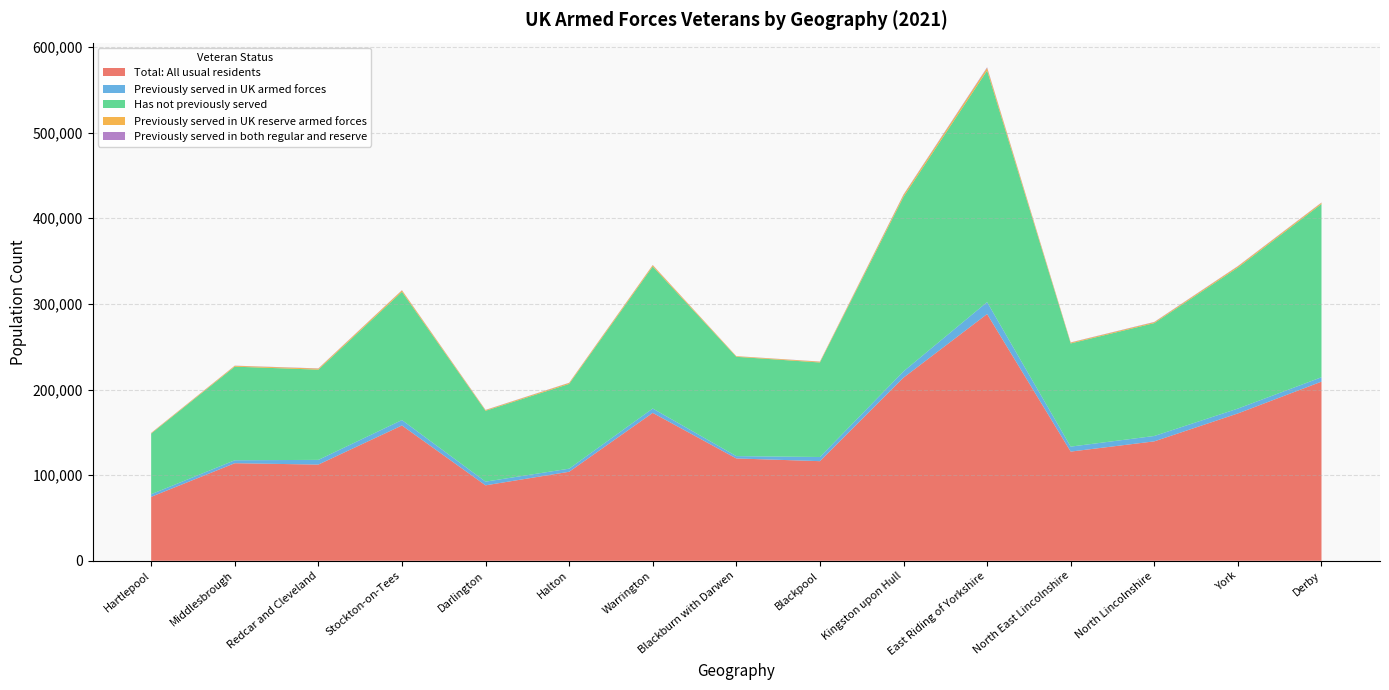

Reading right to left, transcribe all the data shown in this chart.

Total: All usual residents: 209190	172084	139467	127521	288139	213877	116339	119508	172720	103948	88106	158010	112342	113937	74686
Previously served in UK armed forces: 5156	5661	6281	5812	13936	7347	4861	2714	5104	3630	4324	6344	5506	3448	3031
Has not previously served: 202320	164700	131816	120487	270407	203798	110358	115983	165843	98939	82719	149773	105350	109313	70842
Previously served in UK reserve armed forces: 1407	1398	1044	953	3014	2189	900	690	1497	1136	808	1587	1198	975	654
Previously served in both regular and reserve: 307	325	326	269	782	543	220	121	276	243	255	306	288	201	159